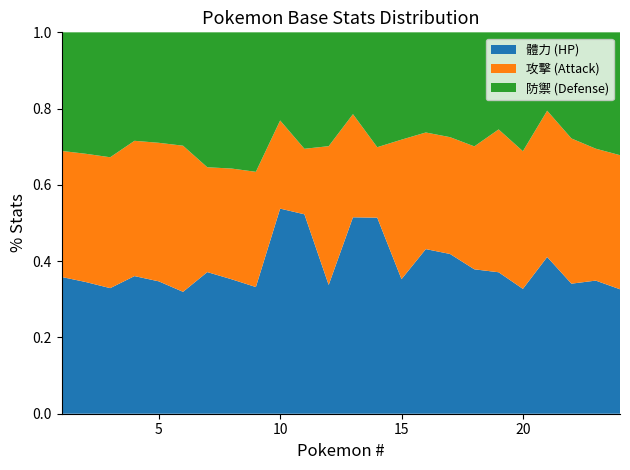

Reading left to right, extract all data points from this chart.

體力: 1=128	2=155	3=190	4=118	5=151	6=186	7=127	8=153	9=188	10=128	11=137	12=155	13=120	14=128	15=163	16=120	17=160	18=195	19=102	20=146	21=120	22=163	23=111	24=155
攻擊: 1=118	2=151	3=198	4=116	5=158	6=223	7=94	8=126	9=171	10=55	11=45	12=167	13=63	14=46	15=169	16=85	17=117	18=166	19=103	20=161	21=112	22=182	23=110	24=167
防禦: 1=111	2=143	3=189	4=93	5=126	6=173	7=121	8=155	9=207	10=55	11=80	12=137	13=50	14=75	15=130	16=73	17=105	18=154	19=70	20=139	21=60	22=133	23=97	24=153